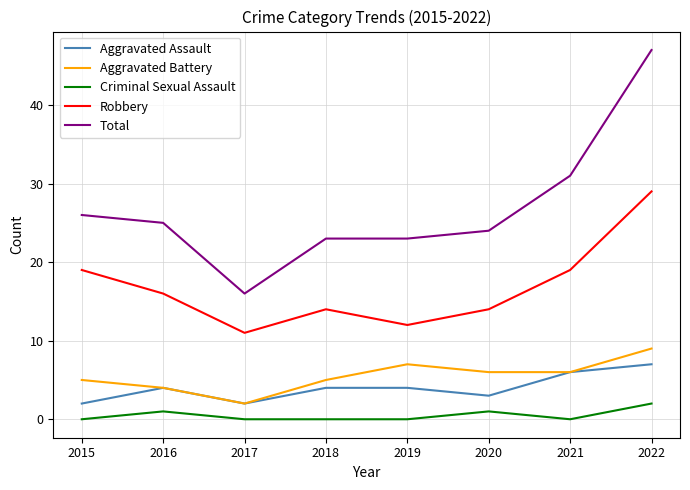

What is the sum of all Robbery values?

134